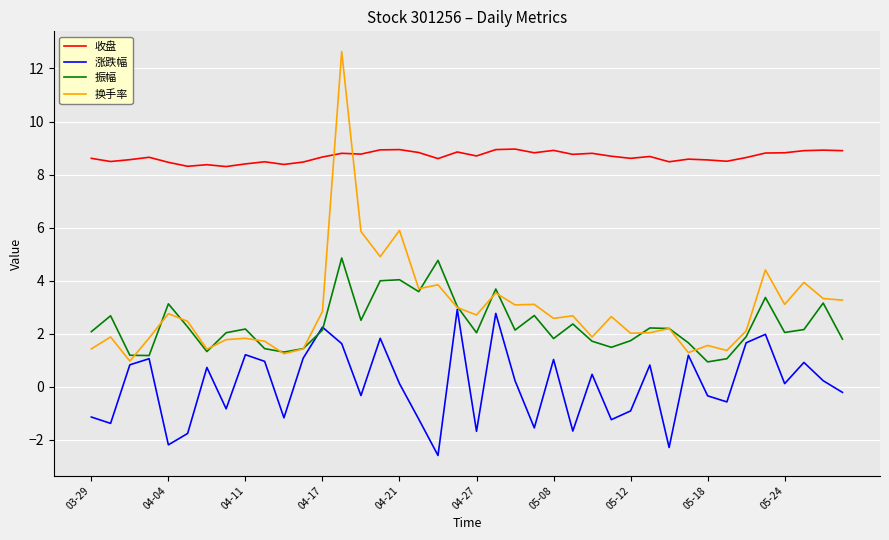

List the series in order of their peak value, lowest first.

涨跌幅, 振幅, 收盘, 换手率